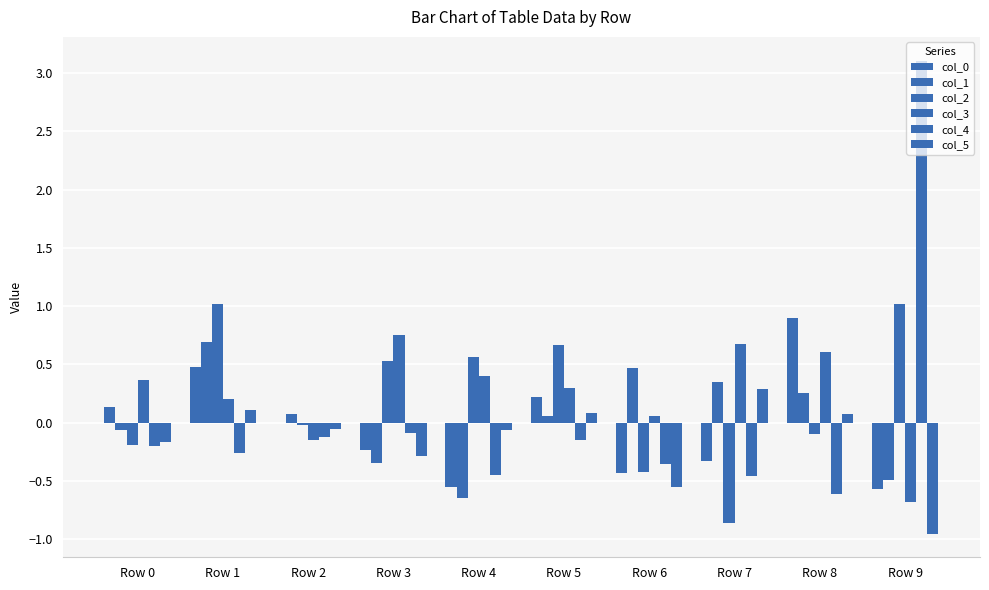

How many series are shown in this chart?

6